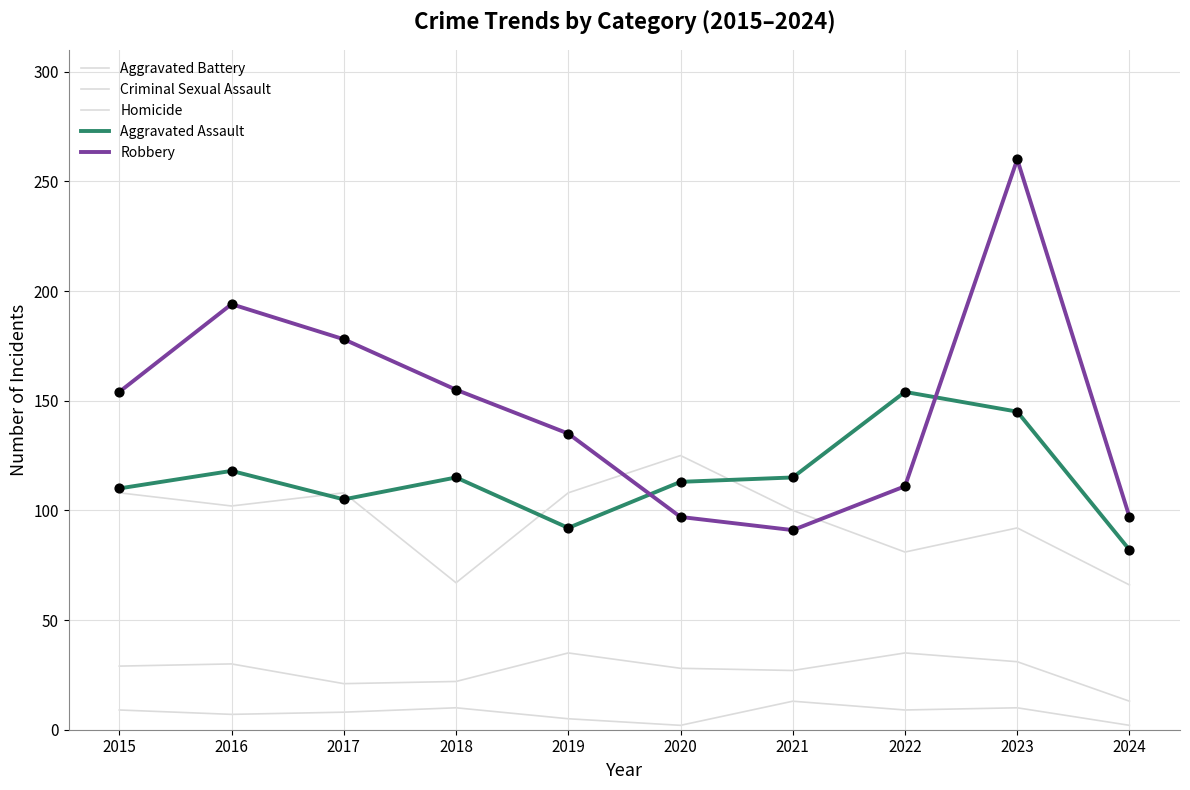

Is the value of Criminal Sexual Assault at 2019 greater than the value of Aggravated Assault at 2024?

No